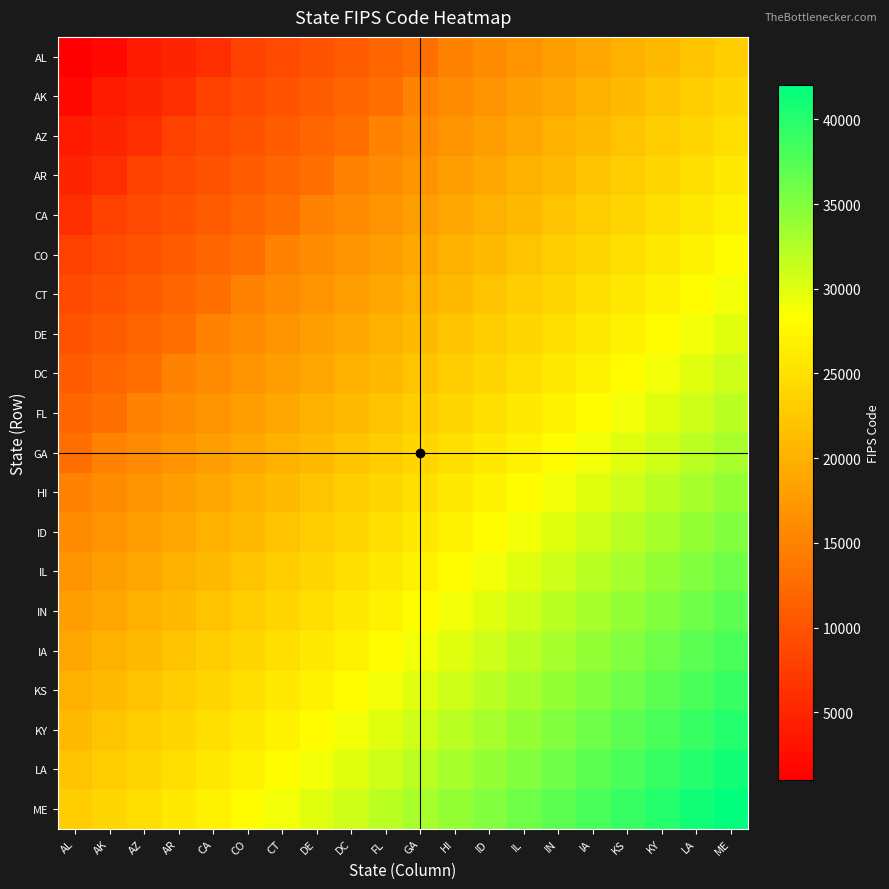

Count the number of categories in the chart.

20